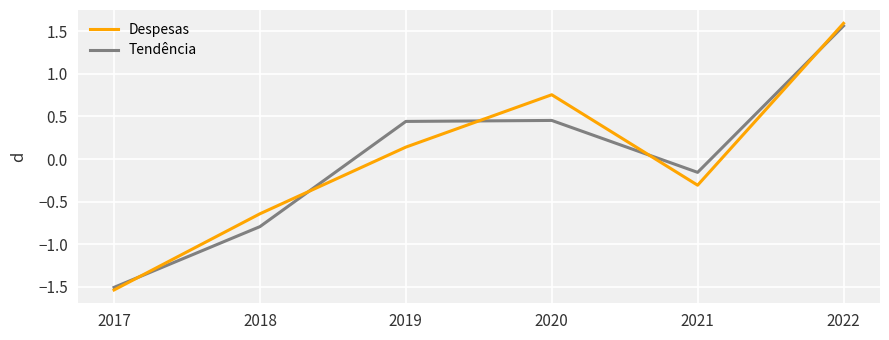

True or false: Despesas has more than 1 interior local peaks.

False